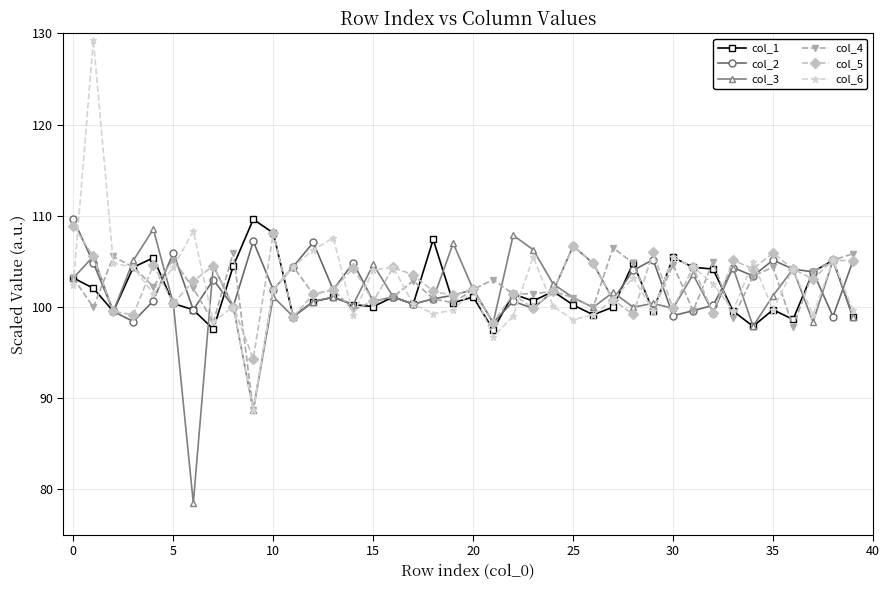

Does the chart display data point markers on the line(s)?

Yes